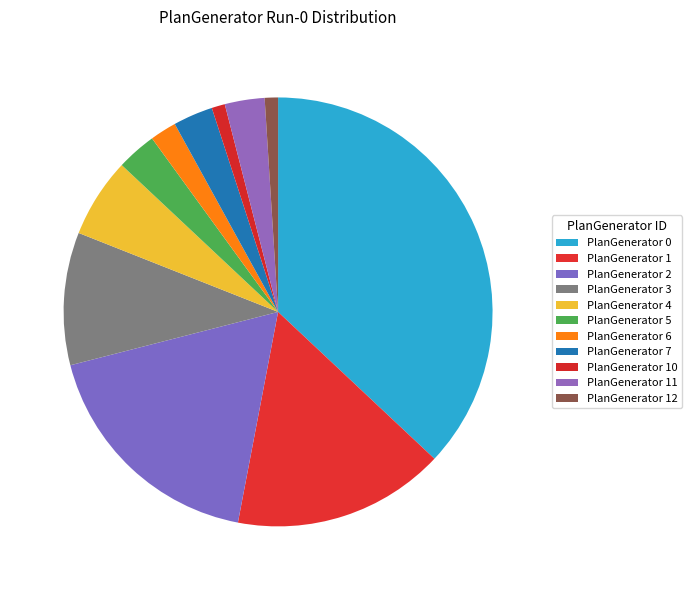

To the nearest percent, what percentage of the pie is PlanGenerator 12?

1%